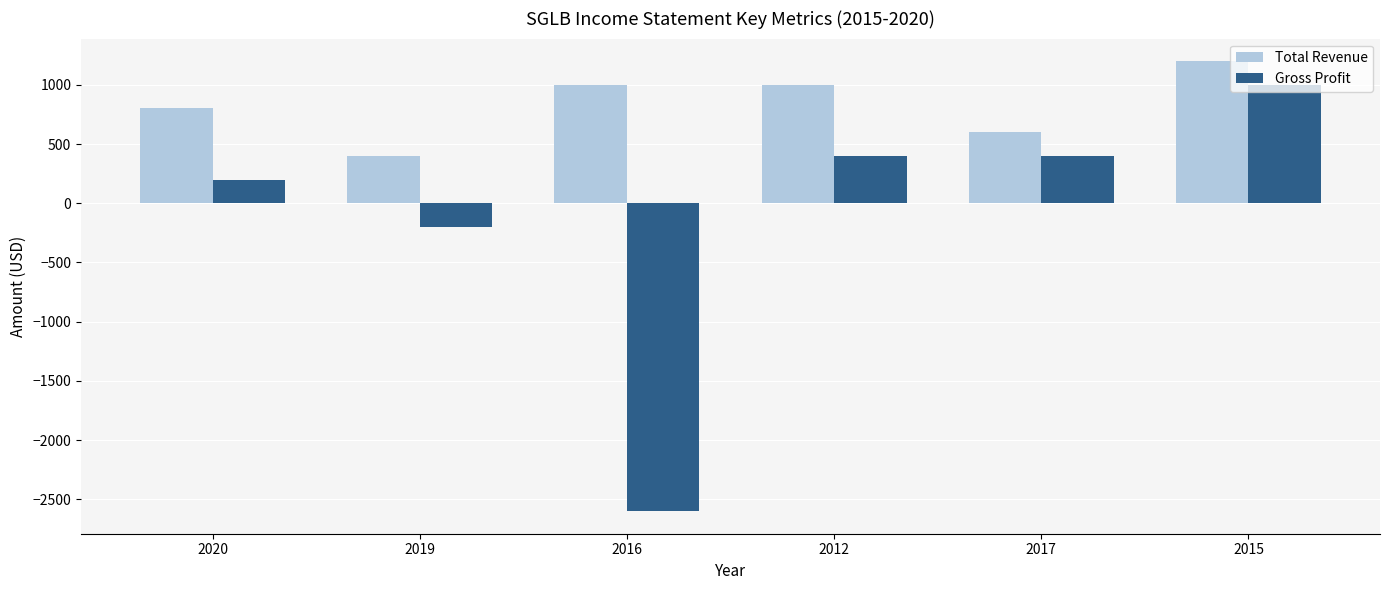

Read the Gross Profit value at 2016.

-2600